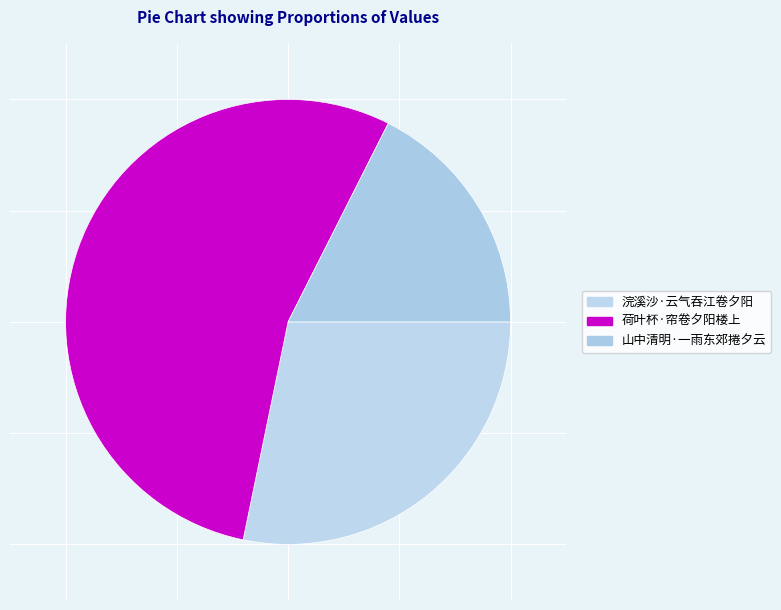

Which has a higher value, 山中清明·一雨东郊捲夕云 or 浣溪沙·云气吞江卷夕阳?

浣溪沙·云气吞江卷夕阳